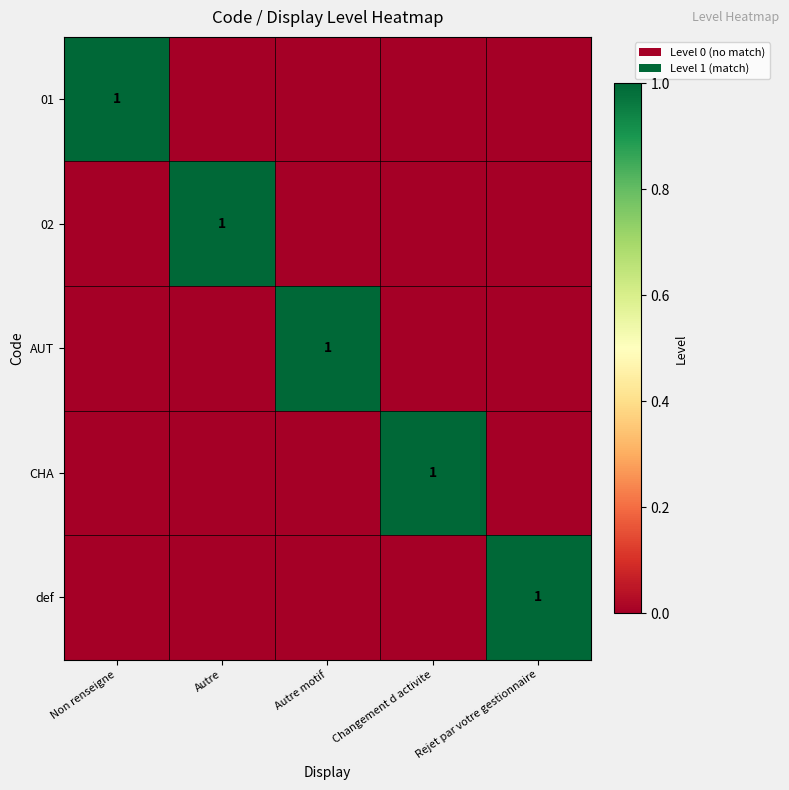

How many values in 01 are above zero?

1